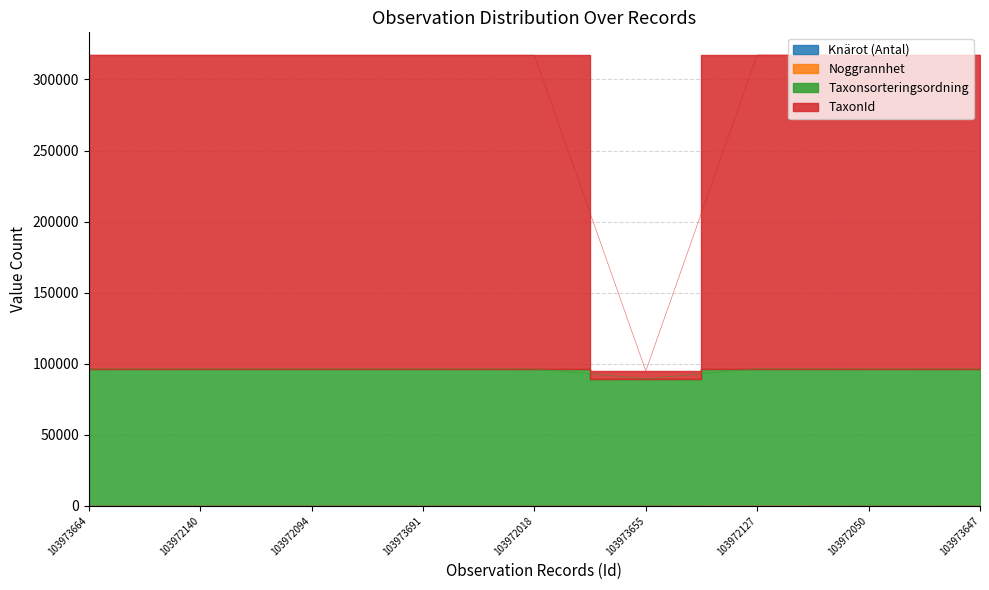

At which category is the sum across all series the highest?

103972127